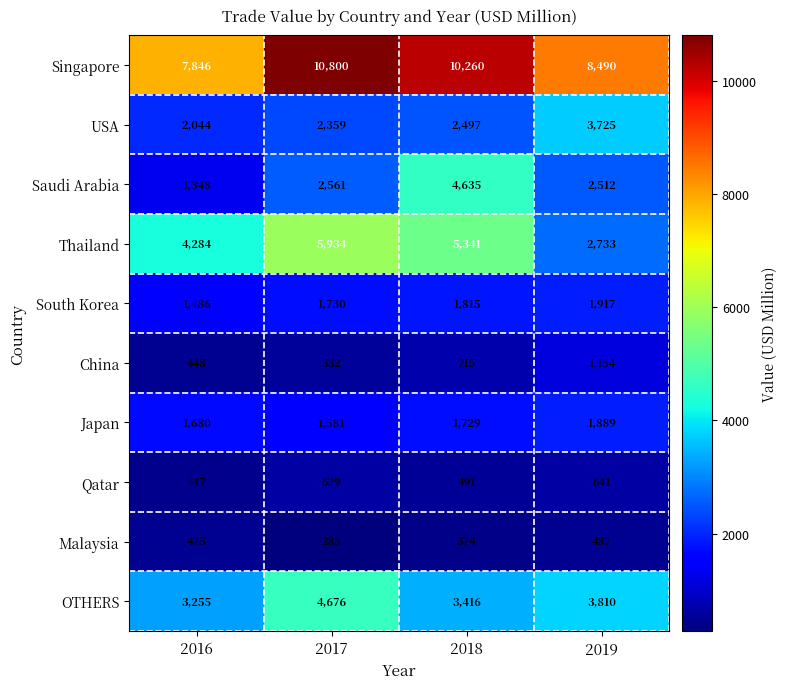

What is the spread (max minus min) of values at 2017?

10517